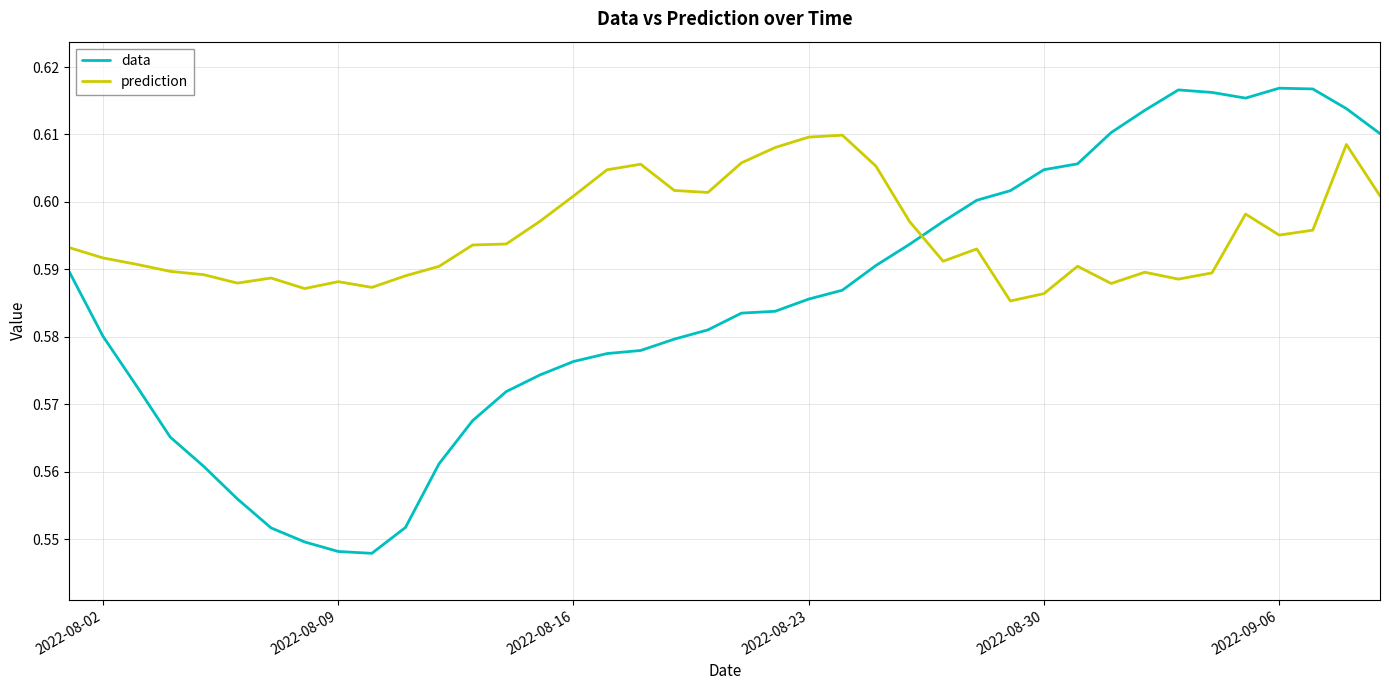

How many lines are shown in the chart?

2